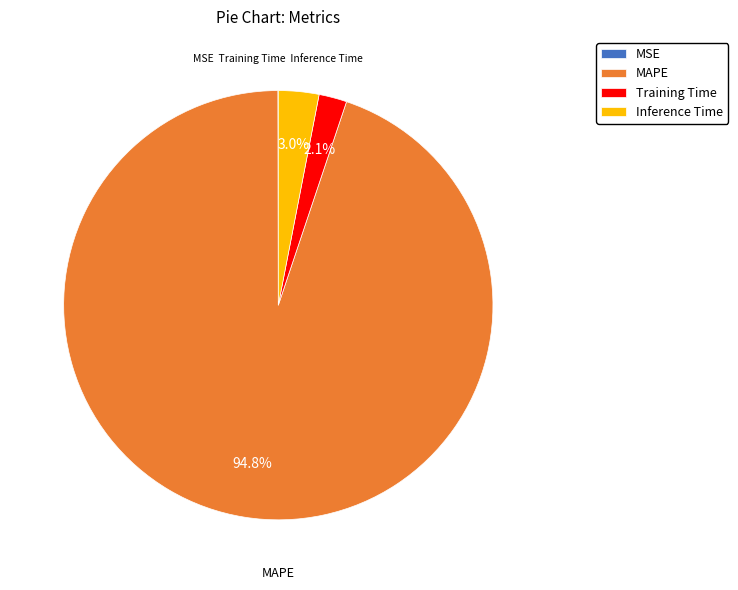

Does any single category account for the majority?

Yes